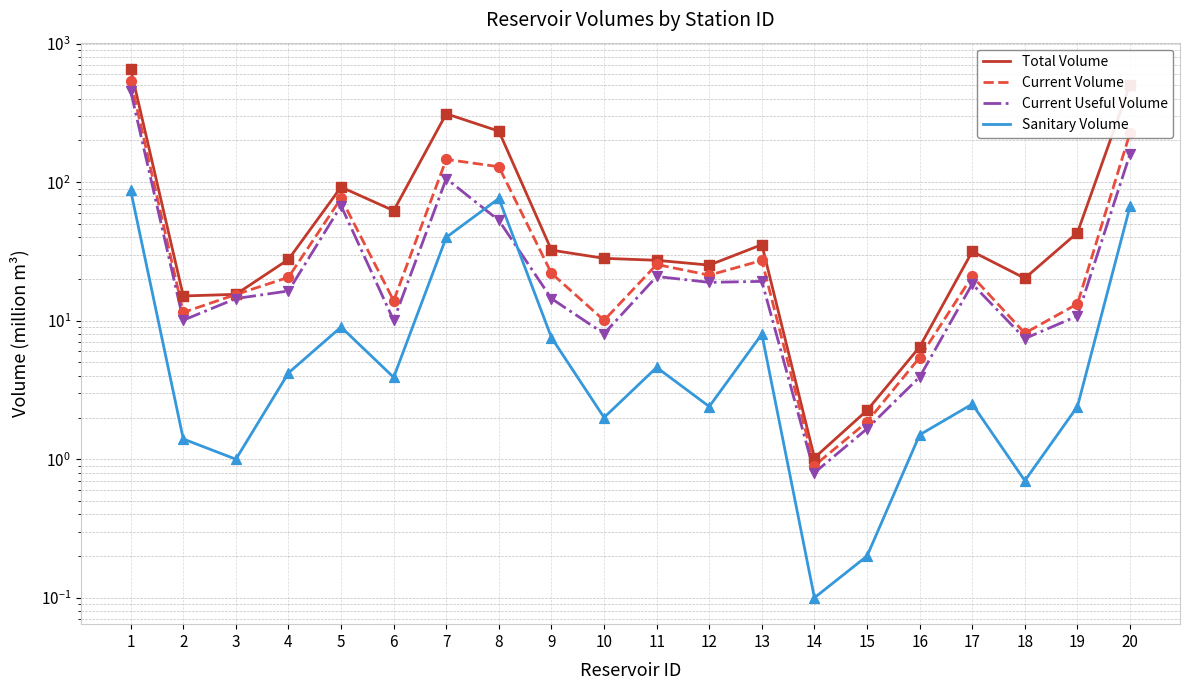

Is the value of Current Volume at 5 greater than the value of Sanitary Volume at 19?

Yes